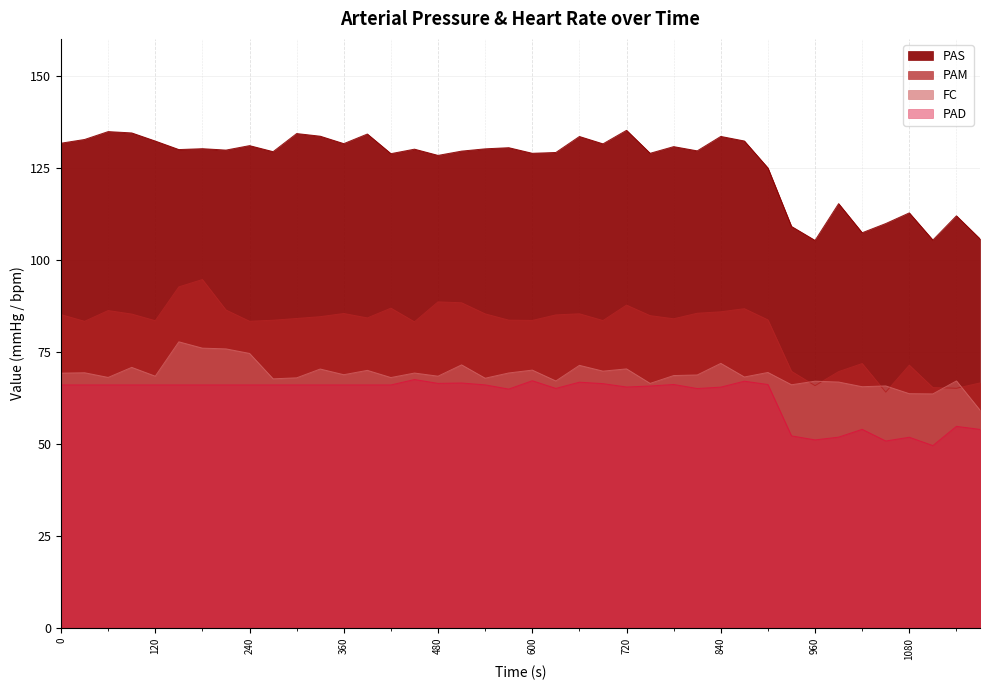

Which has a higher value, 1050 or 480?

480